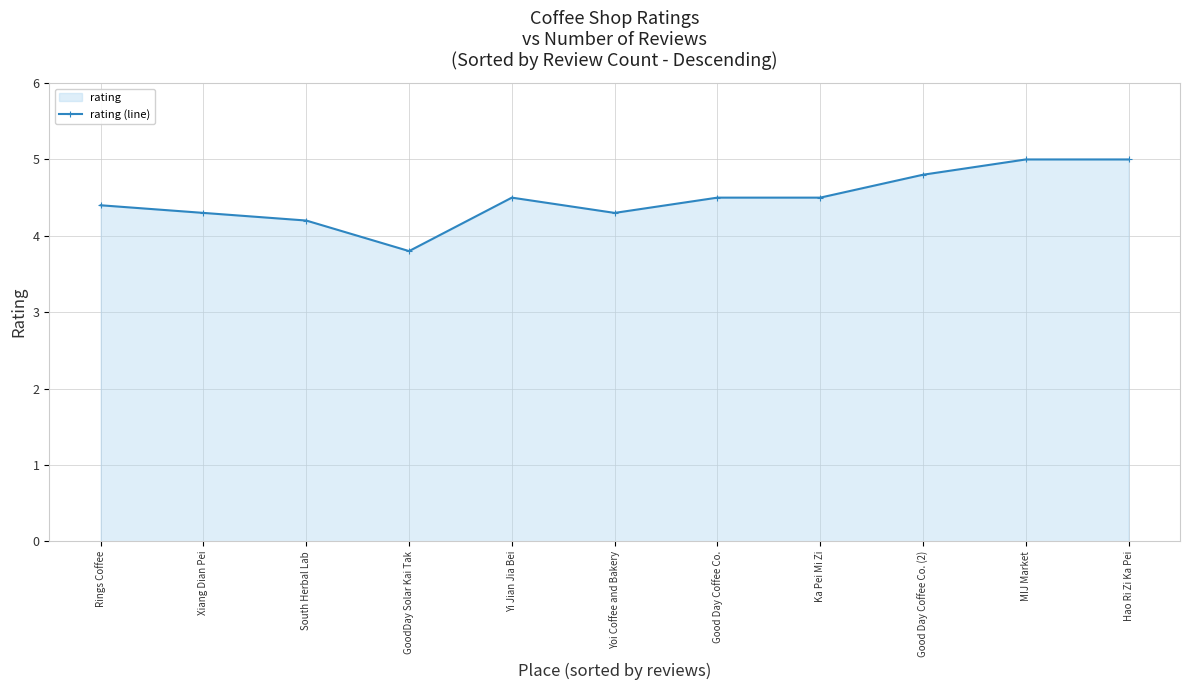

How many interior local valleys (lower than both neighbors) does the data have?

2